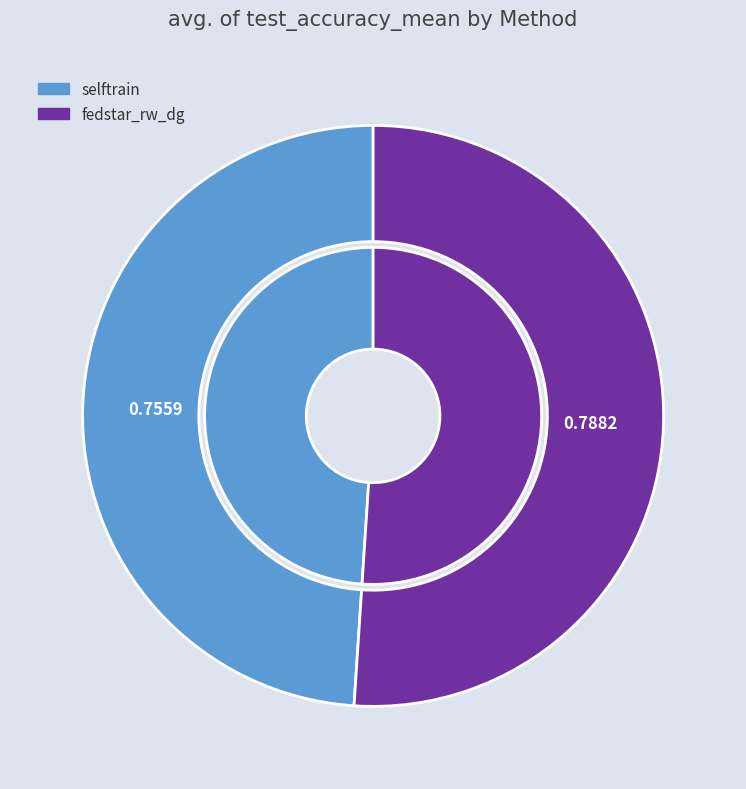

What is the smallest slice in the pie chart?

selftrain